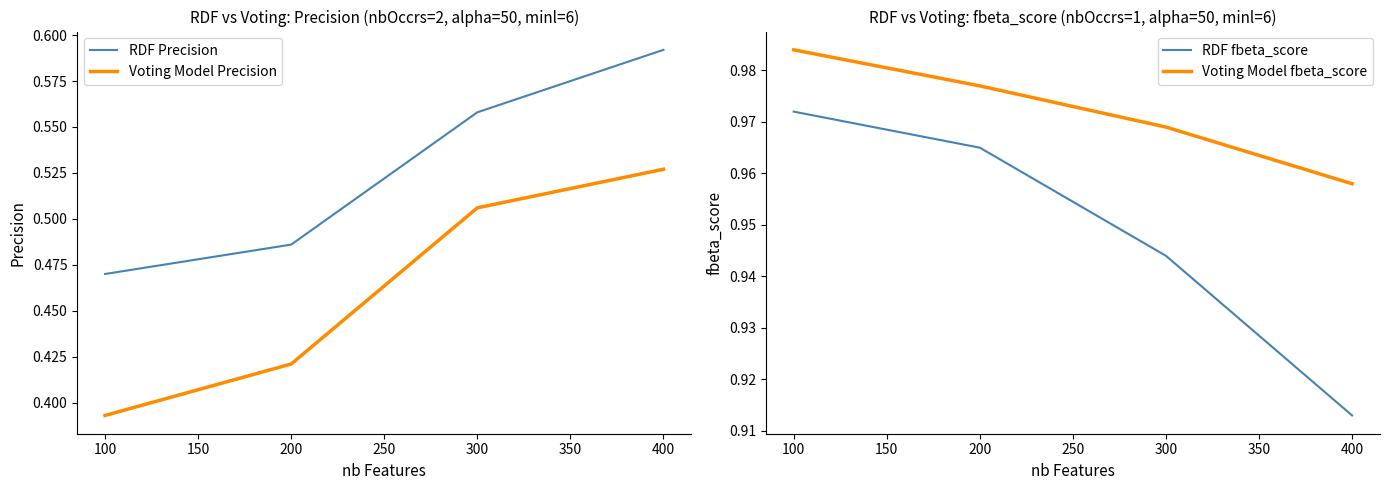

True or false: Voting Model fbeta_score has more than 0 interior local peaks.

False